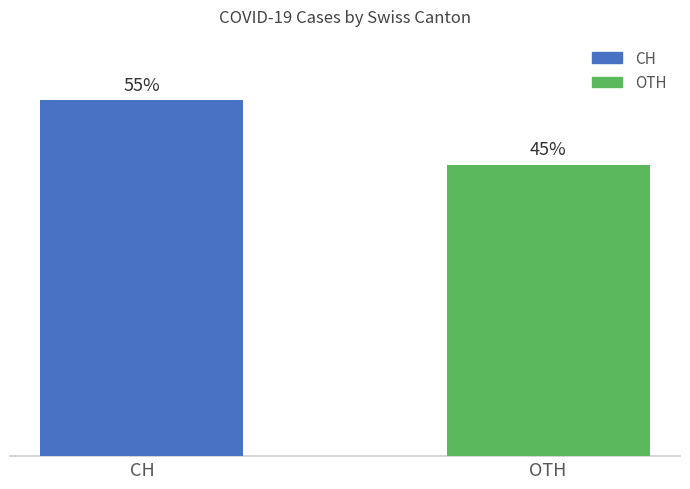

What is the label of the 1st bar from the right?

OTH